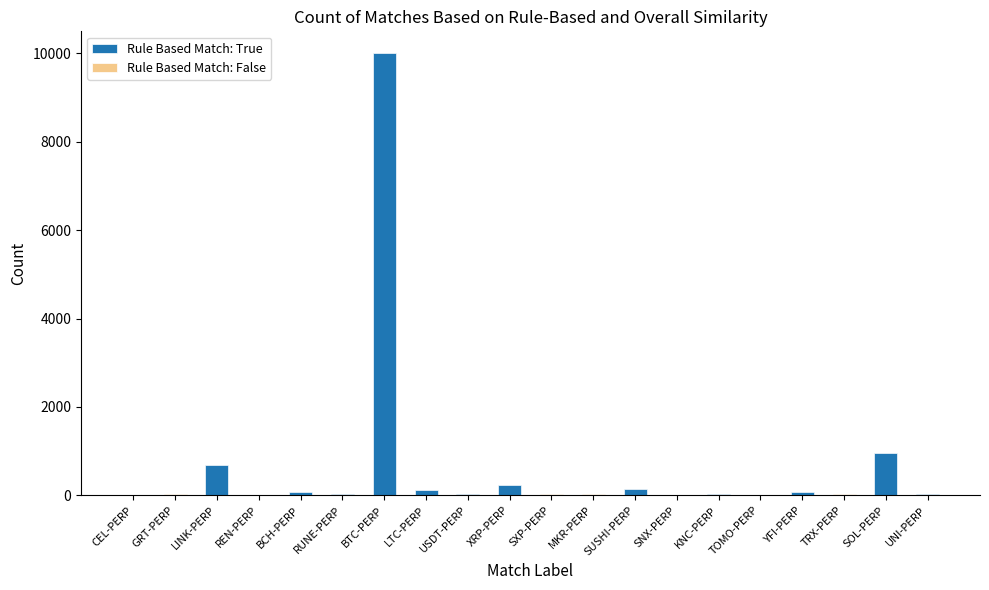

Where does the data first go above 33?

LINK-PERP